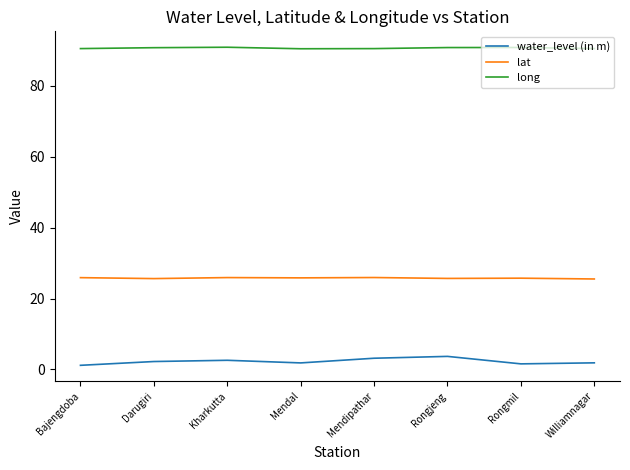

The value of lat at Bajengdoba is 9.7. True or false?

False